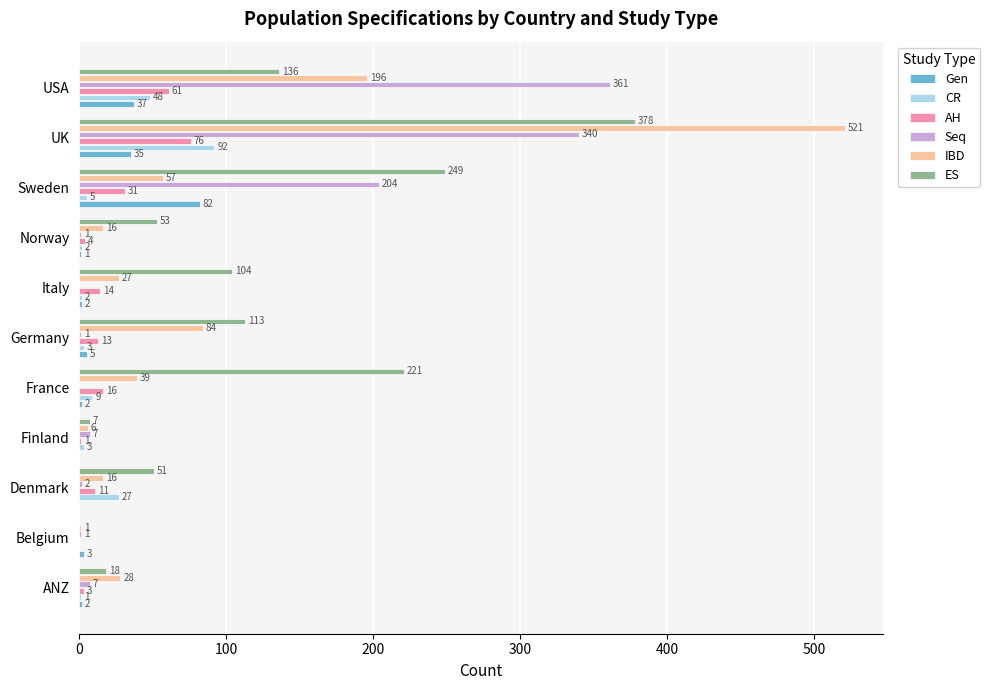

Between Belgium and Denmark, which series saw the biggest shift?

ES